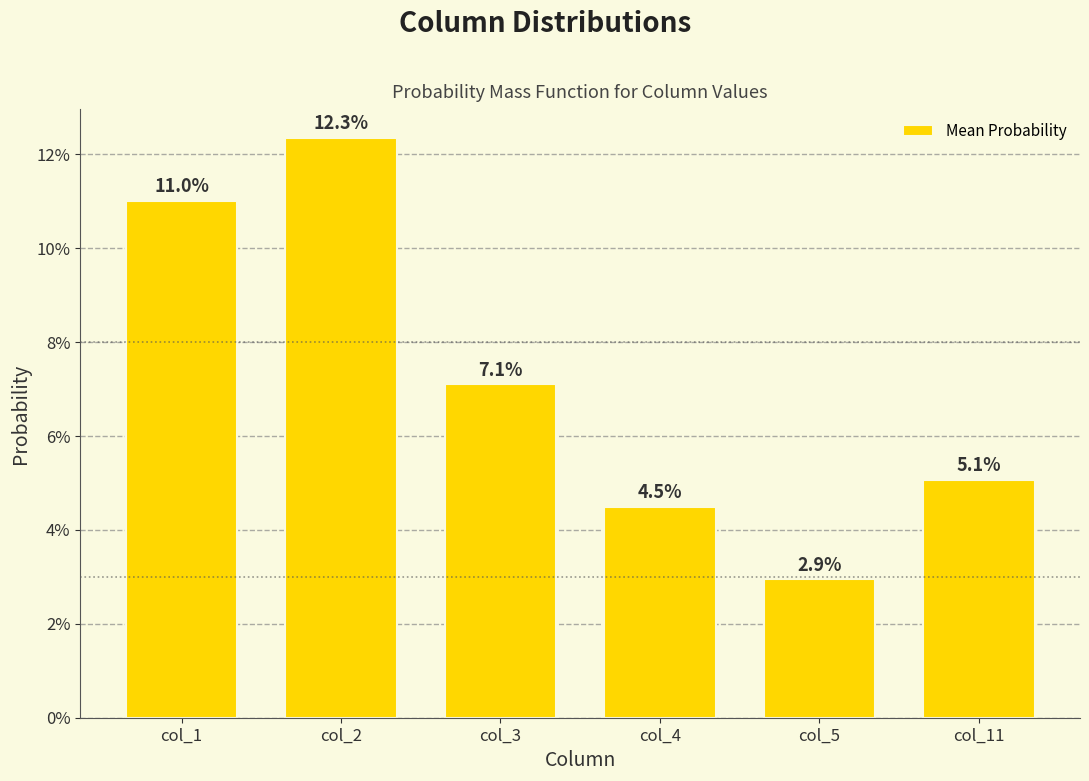

The chart shows a value of 0.0 at col_3. True or false?

False